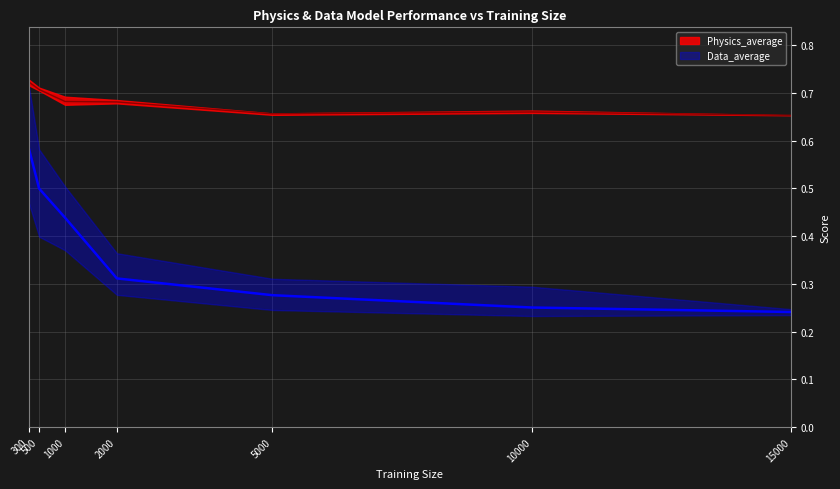

At how many categories does at least one series exceed 0?

7